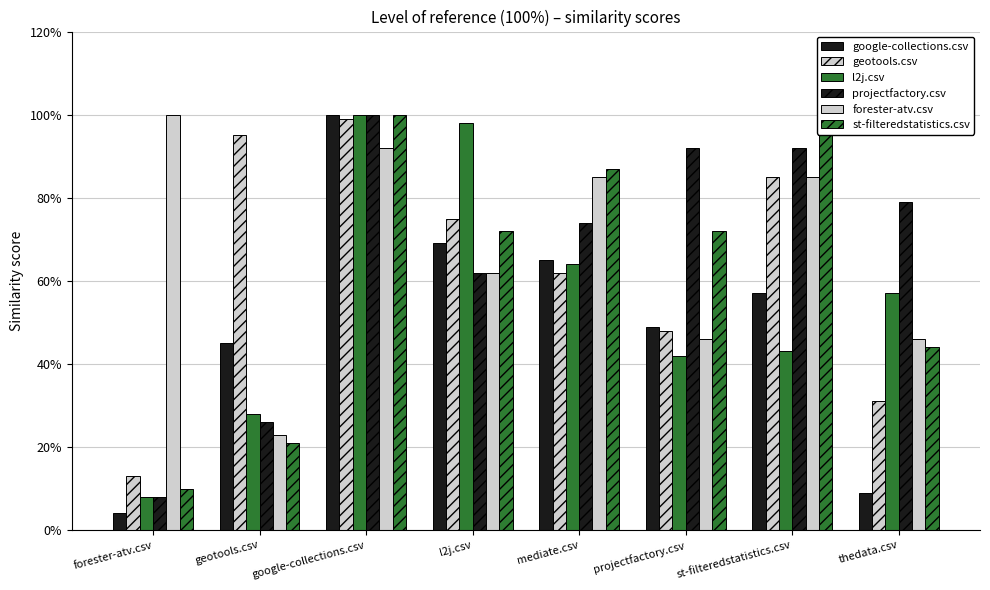

What is the sum of all st-filteredstatistics.csv values?

5.1